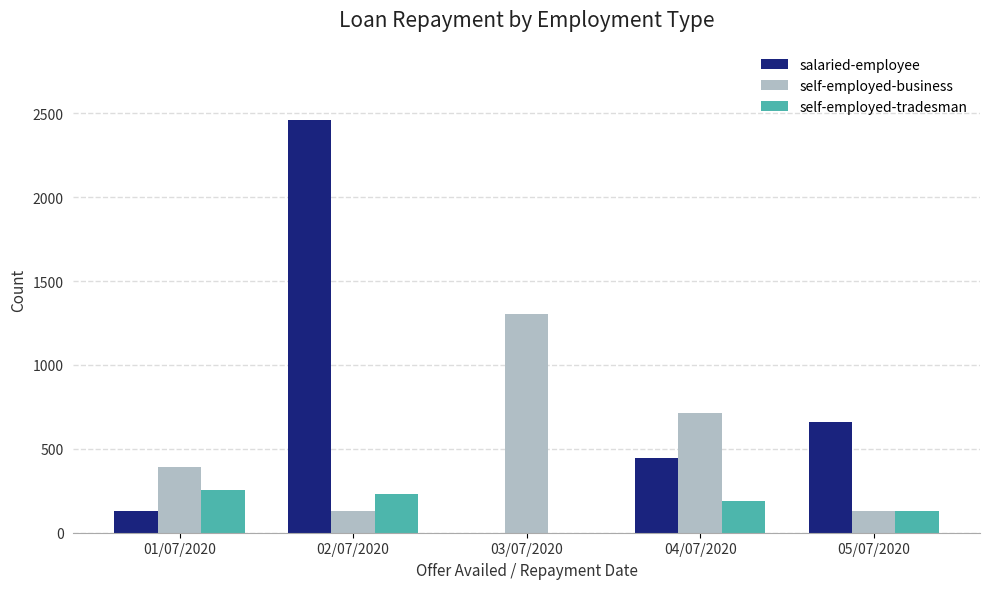

What is the difference between the self-employed-business values at 05/07/2020 and 03/07/2020?

1176